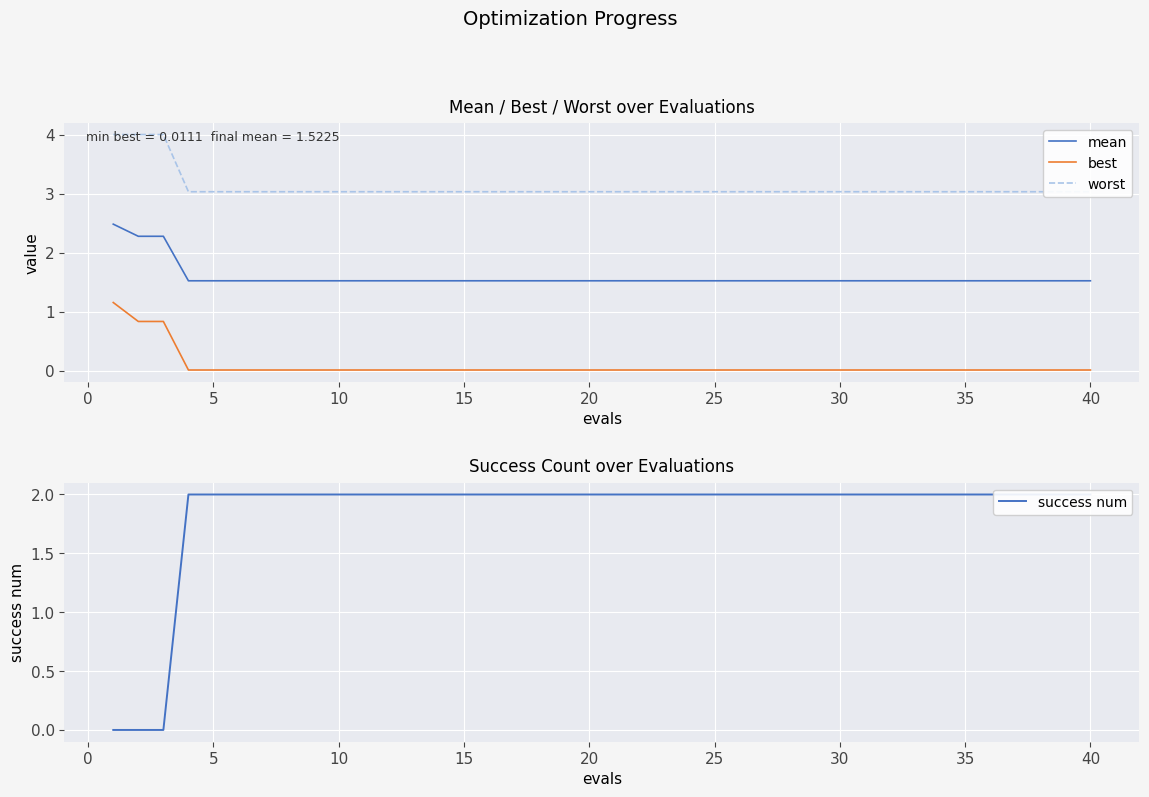

Is it true that mean equals 2.0 at 15?

False